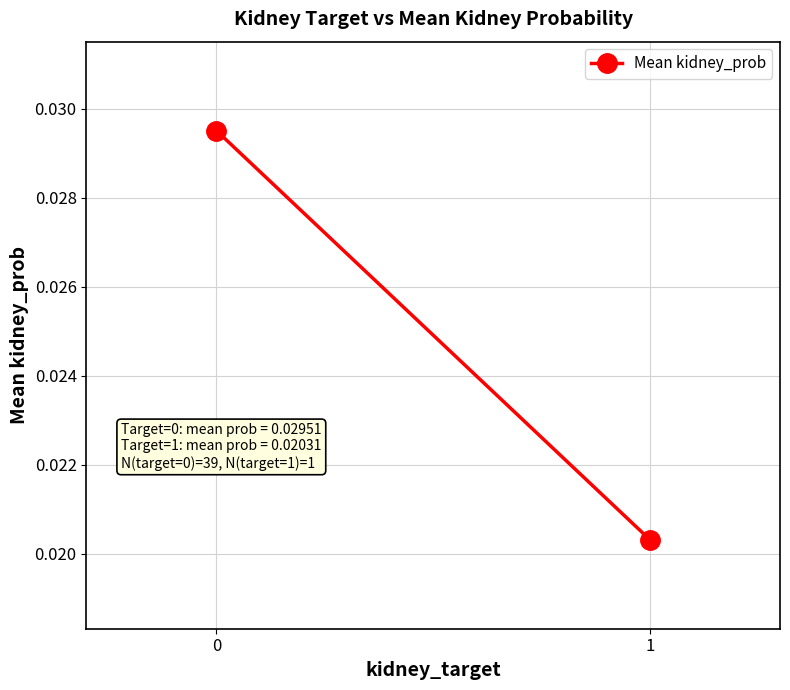

Rank the categories by value from lowest to highest.

1, 0